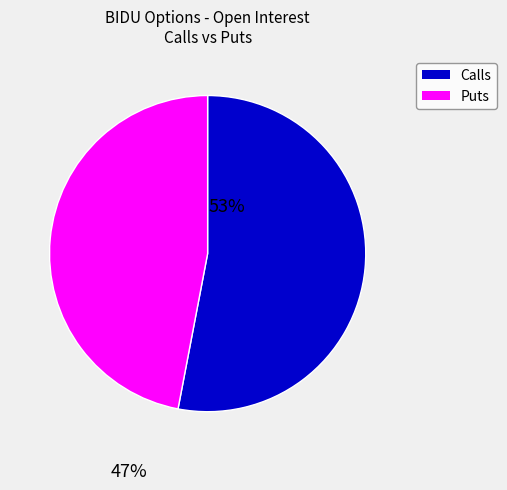

Is there any slice that represents more than half of the pie?

Yes